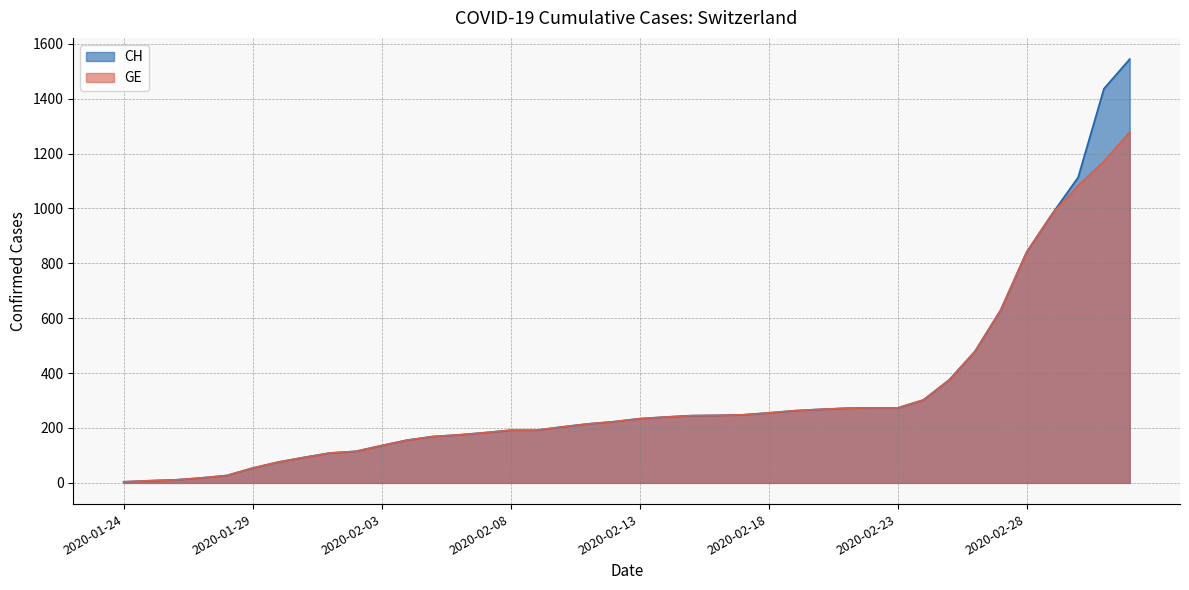

What is the total value across all series at 2020-02-13?

468